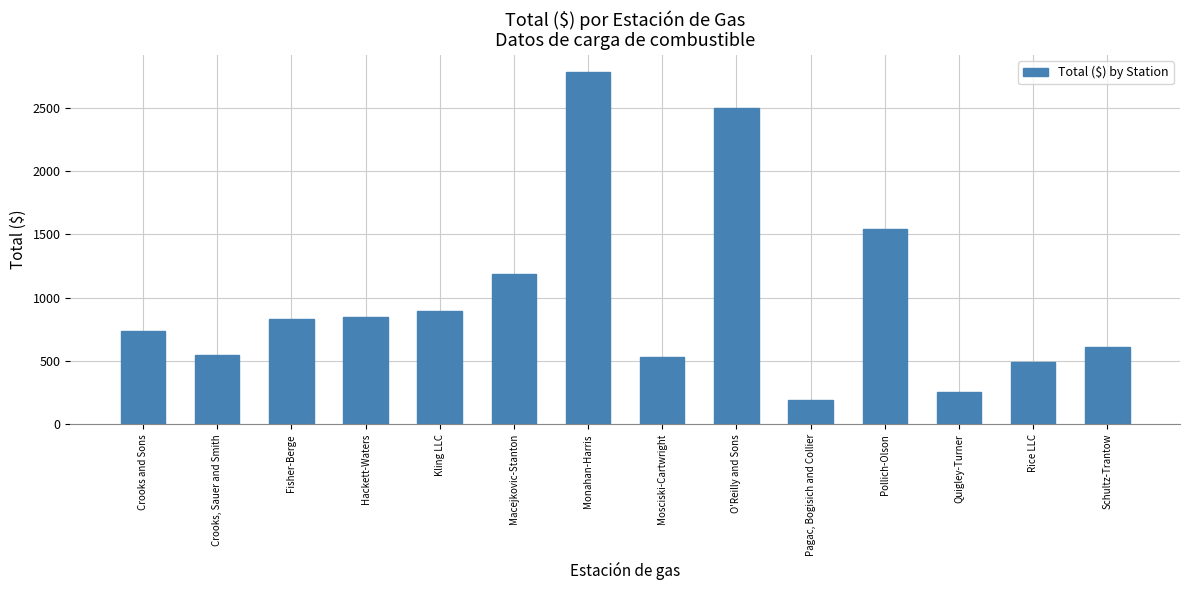

Reading left to right, list all the values displayed in this chart.

740.9	551.1	829.0	847.0	893.7	1183.9	2778.6	533.4	2496.5	193.7	1540.1	254.2	489.5	612.6